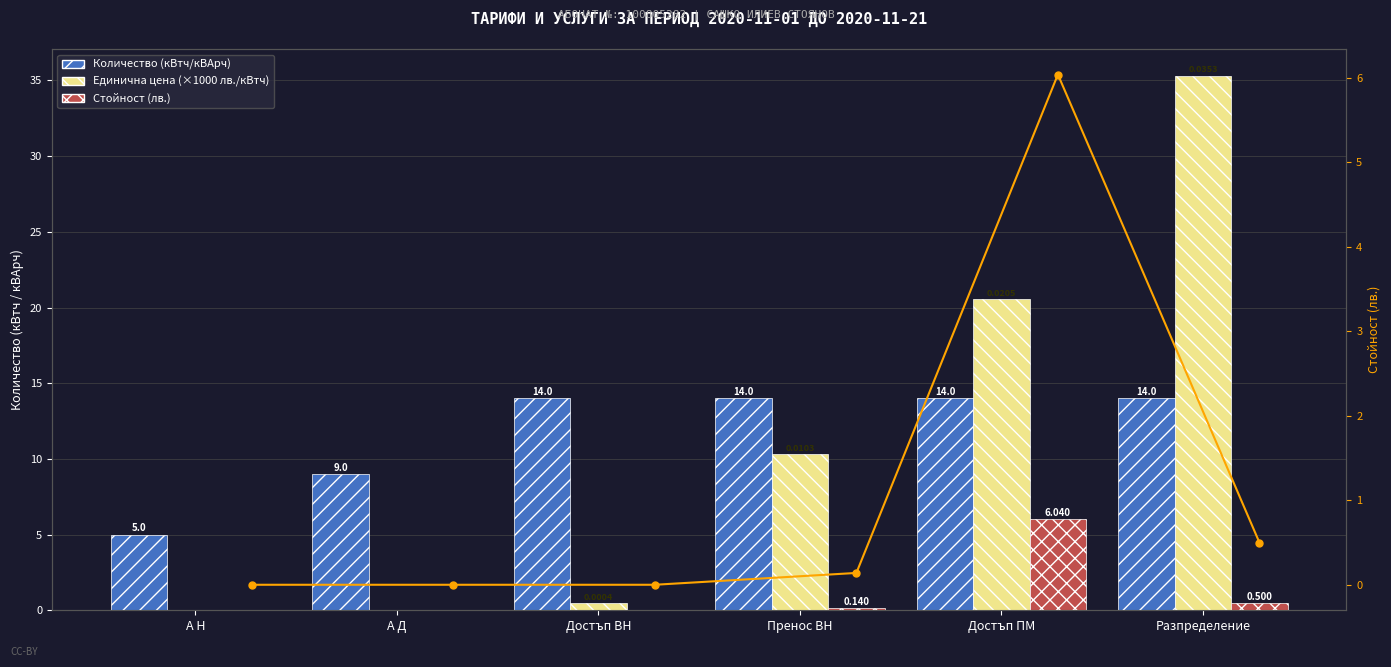

Between А Д and Достъп ПМ, which is larger?

Достъп ПМ